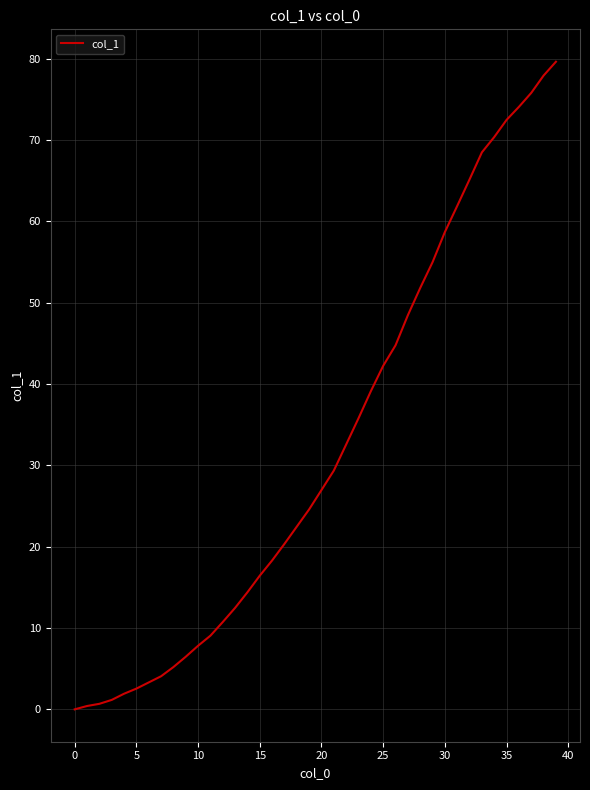

What is the greatest value displayed?

79.6